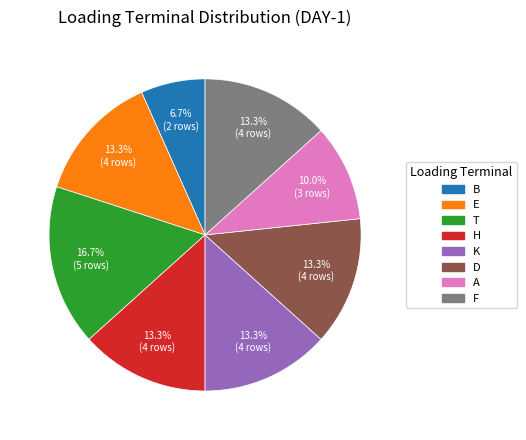

Which slice is the smallest?

B